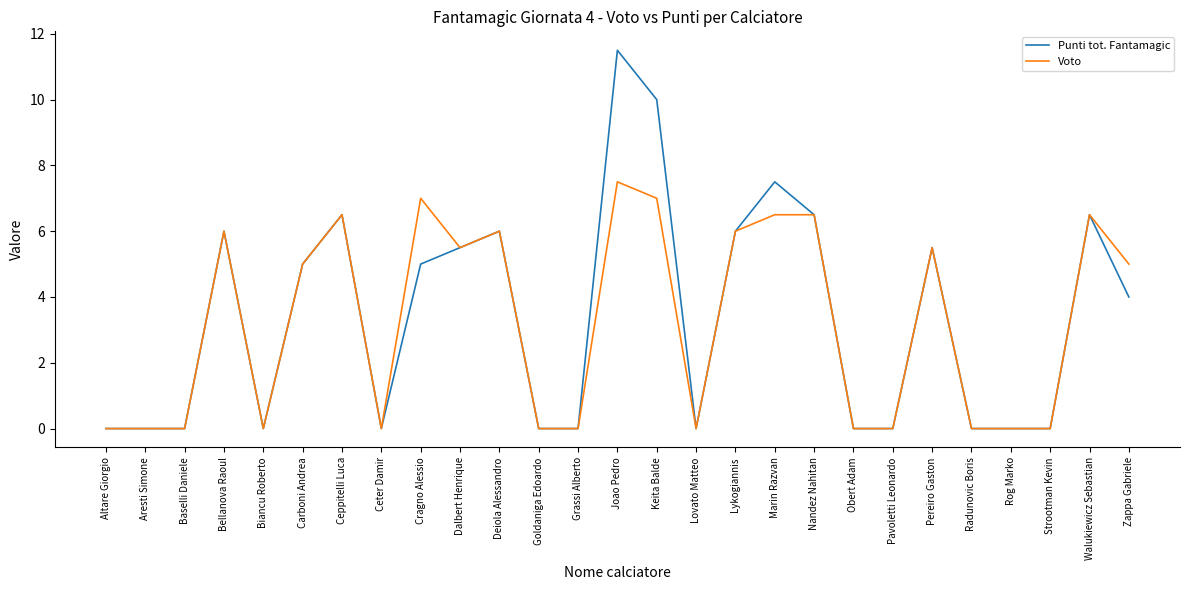

At which category is the sum across all series the highest?

Joao Pedro